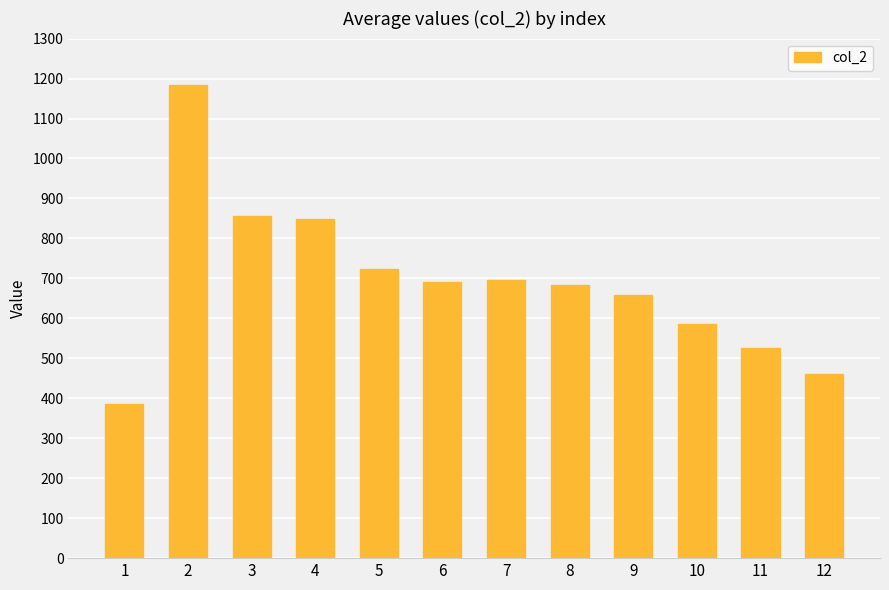

Are the bars horizontal?

No